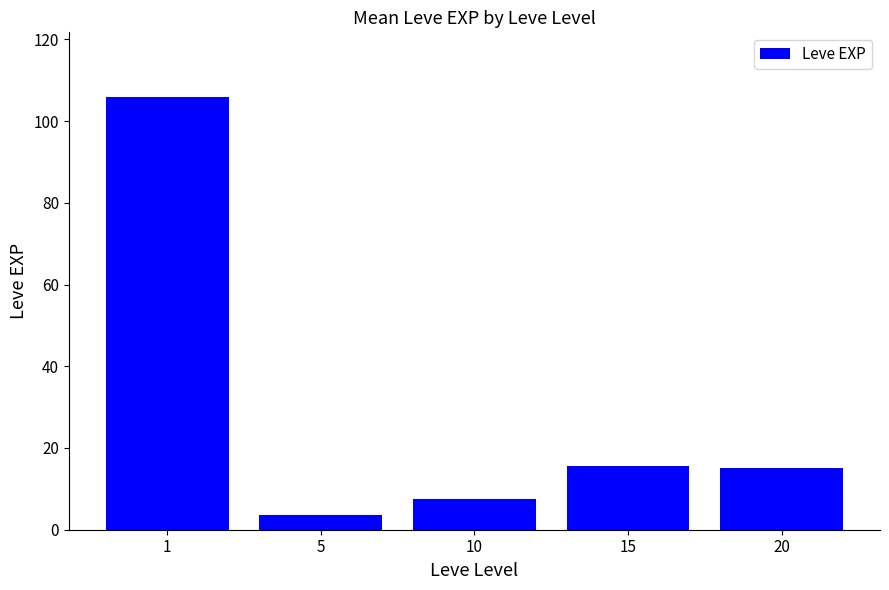

How many series are shown in this chart?

1